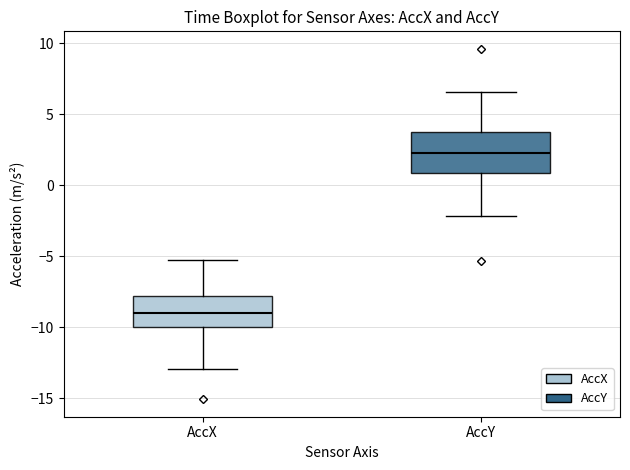

Where is the lower edge of the box for AccY on the y-axis? The values are not printed on the chart, so give them approximately, as read against the axis.

1.0